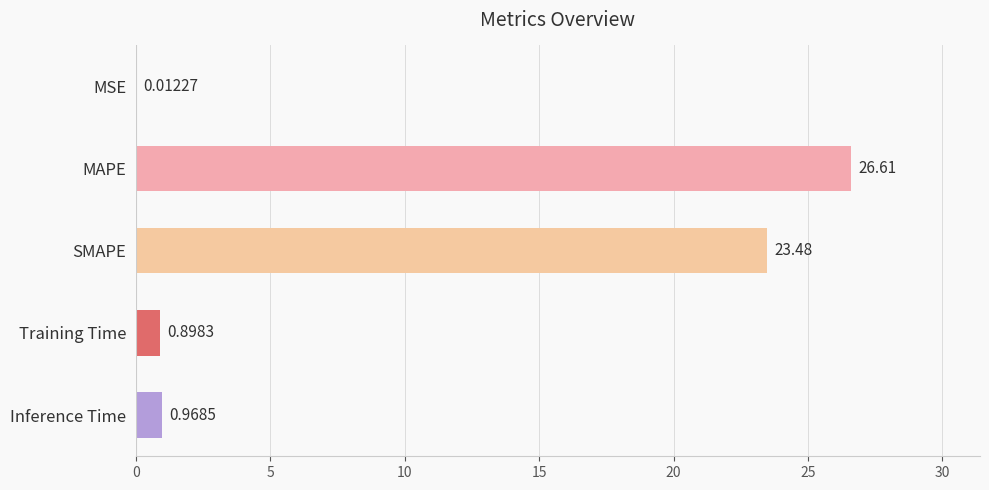

What is the change in value from SMAPE to Training Time?

-22.6